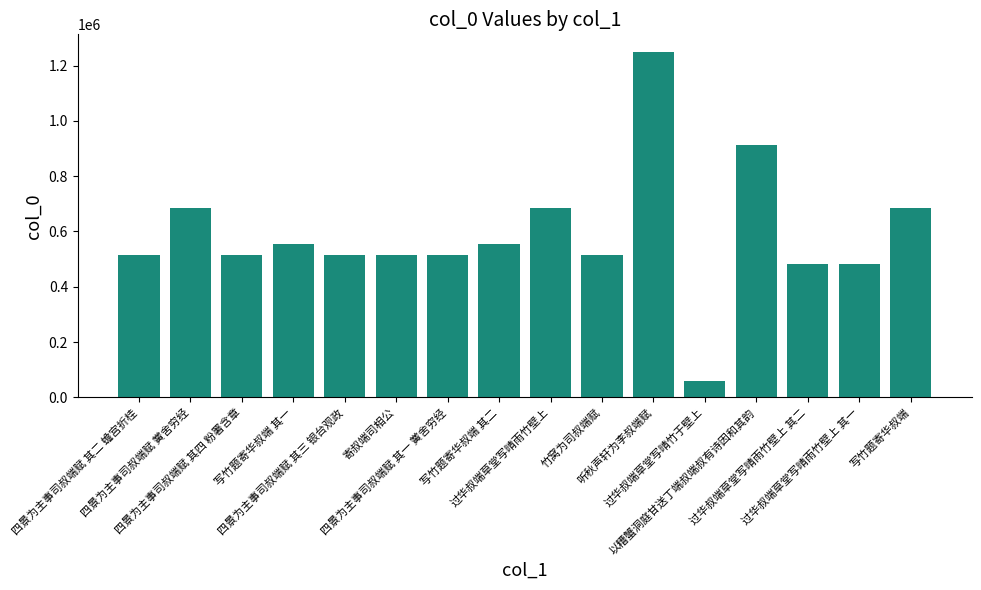

What is the sum of all values?

9448276